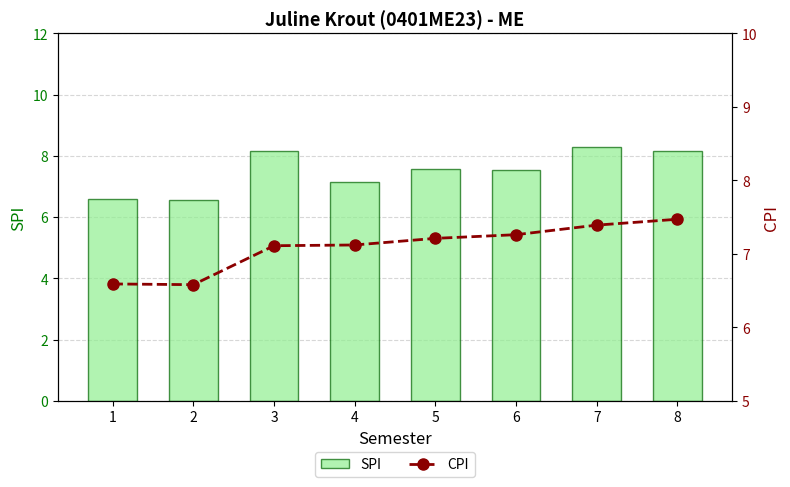

What is the difference between the second highest and second lowest values in the CPI series?

0.8